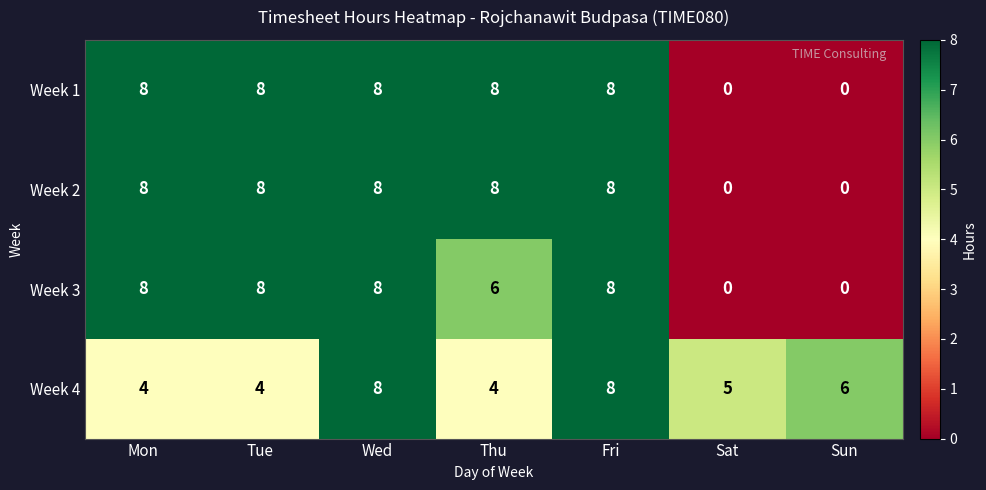

What is the difference between the highest and lowest values at Sat?

5